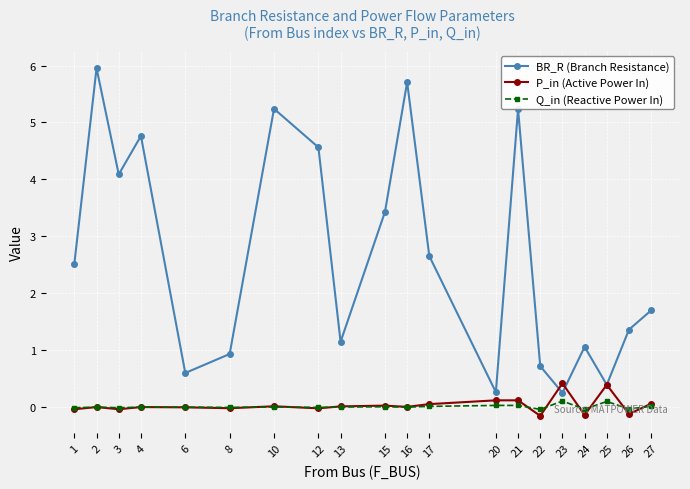

True or false: P_in (Active Power In) and BR_R (Branch Resistance) cross at least once.

True